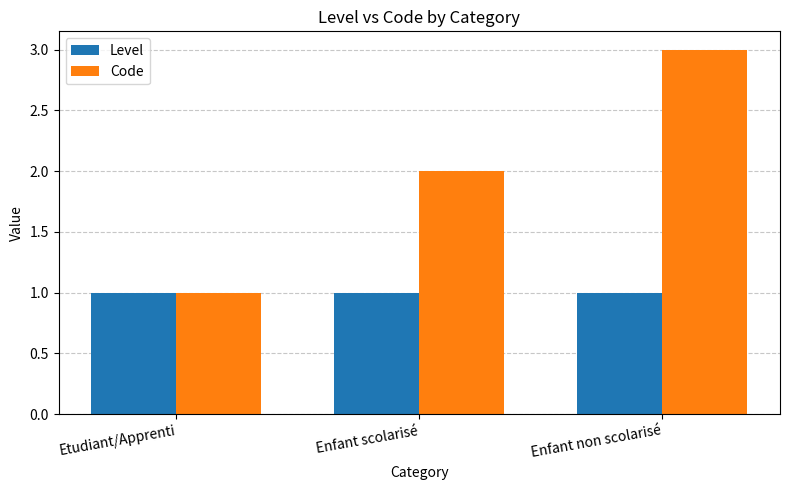

What is the difference between the maximum and minimum values in the Code series?

2